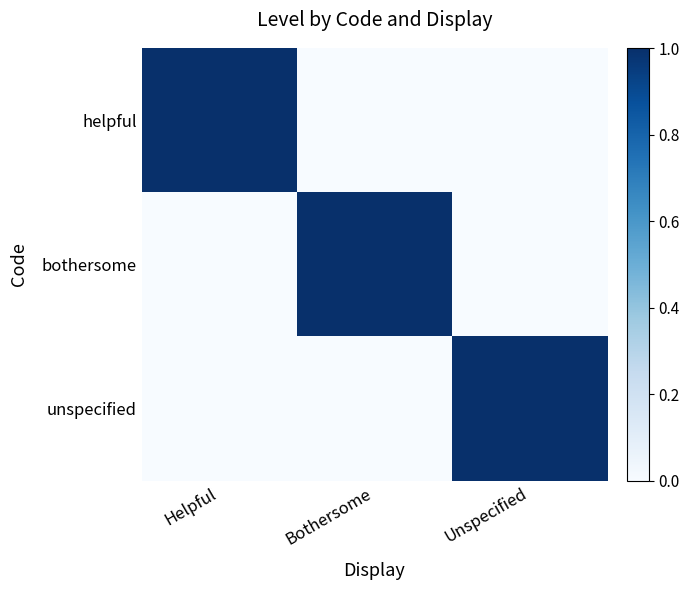

Which series has the largest range (max minus min)?

helpful